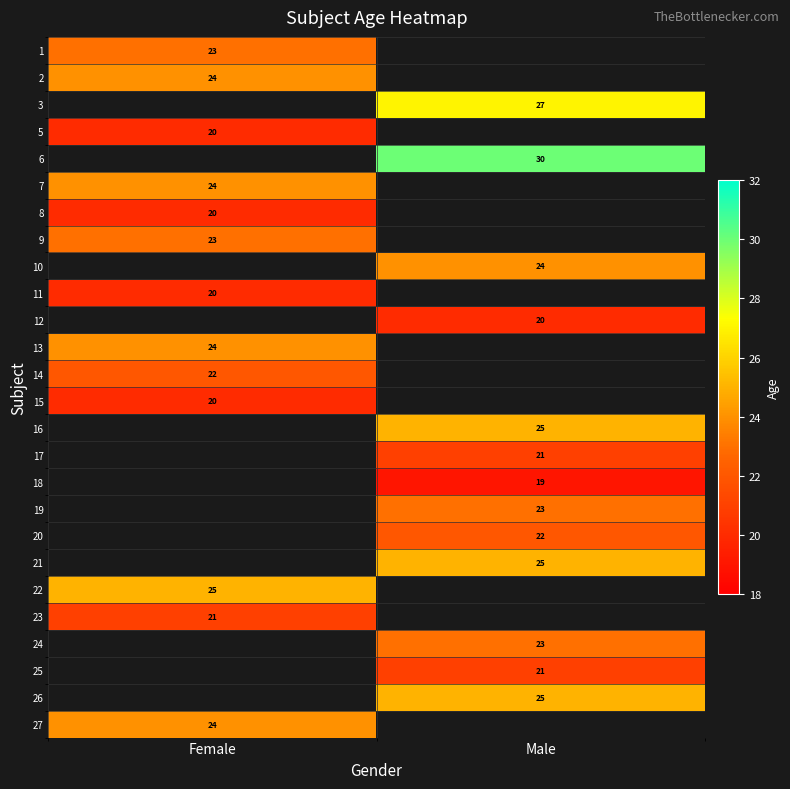

Is the value of 2 at Female greater than the value of 11 at Female?

Yes